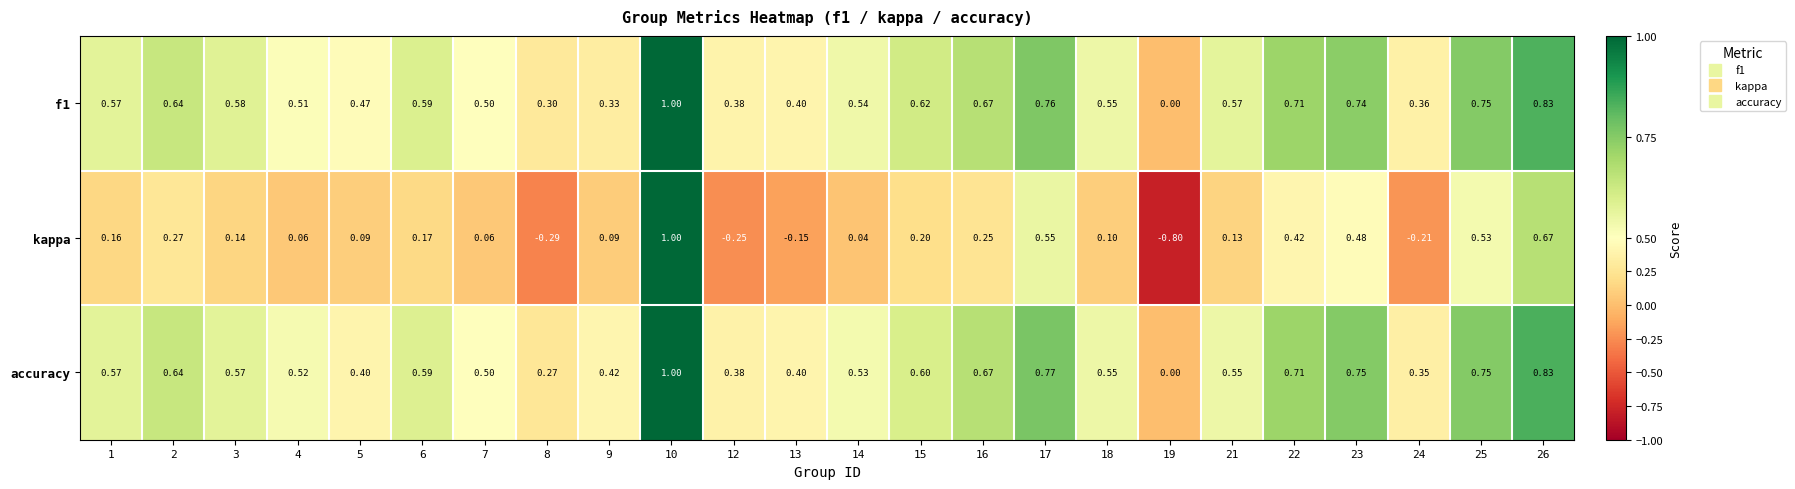

Which series has the widest spread of values?

kappa